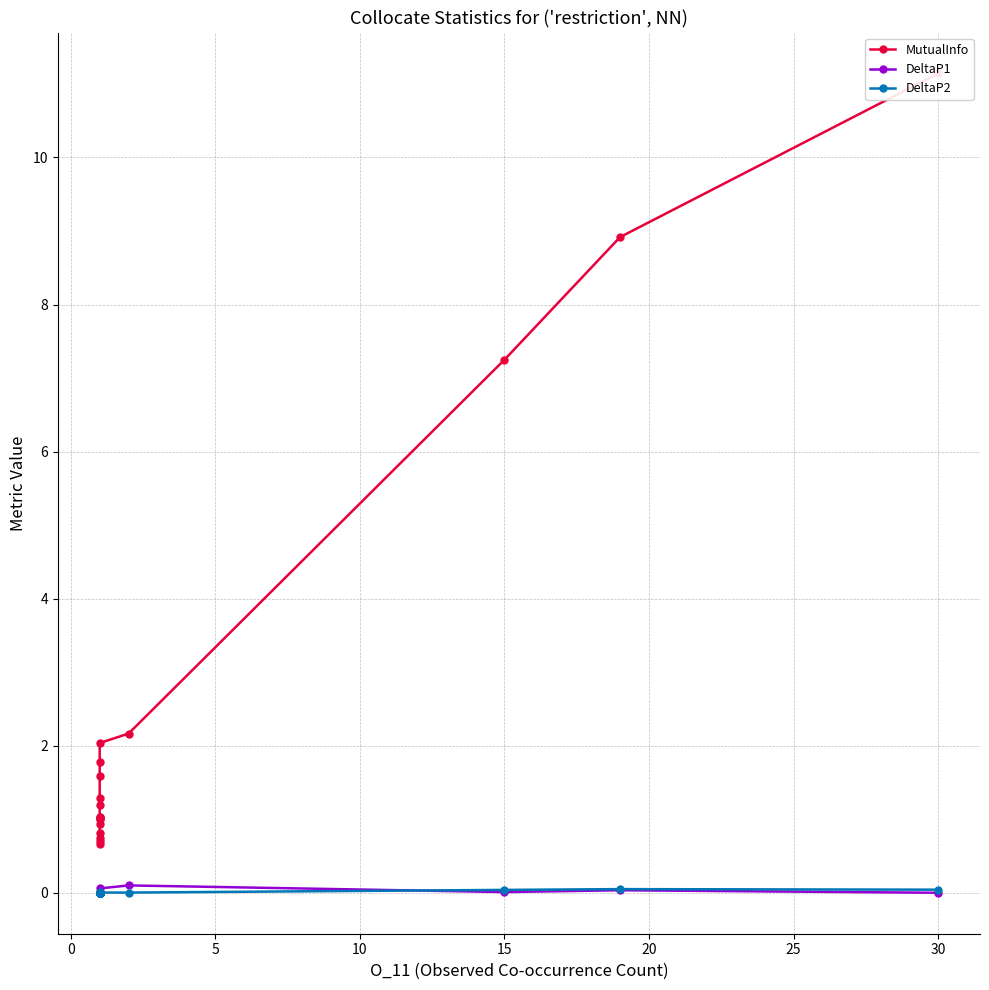

List the series in order of their peak value, highest first.

MutualInfo, DeltaP1, DeltaP2